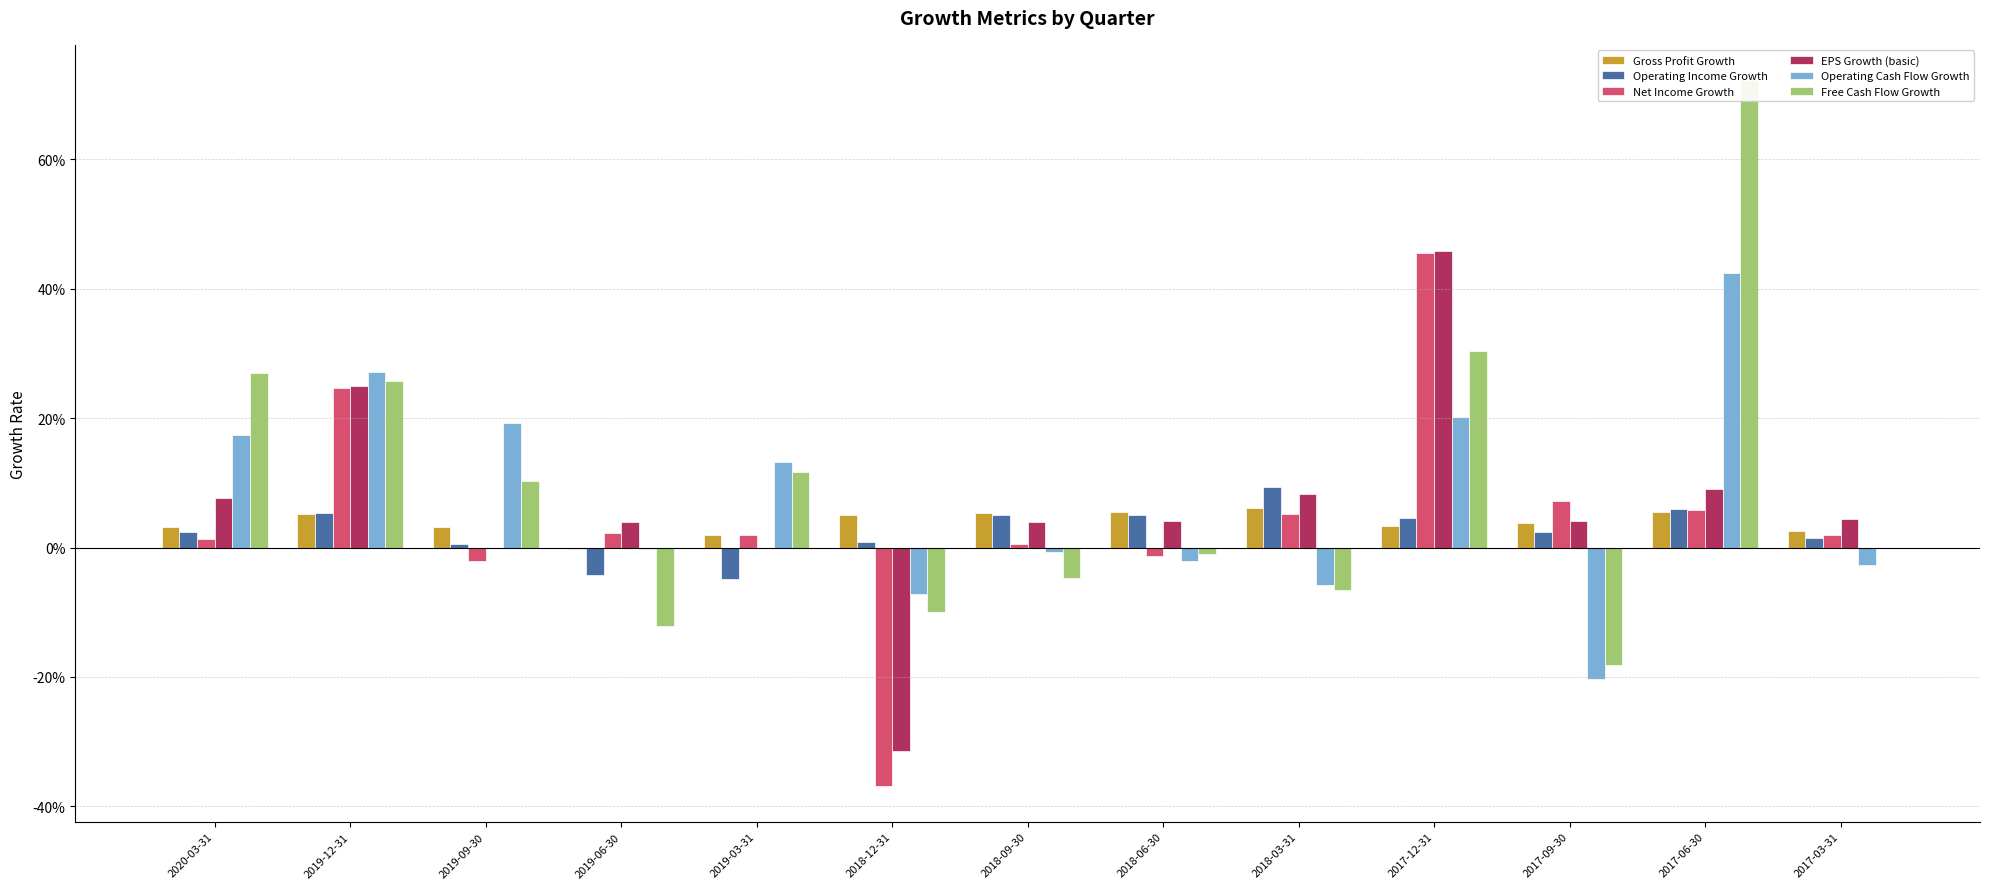

How many values in Gross Profit Growth are below zero?

1